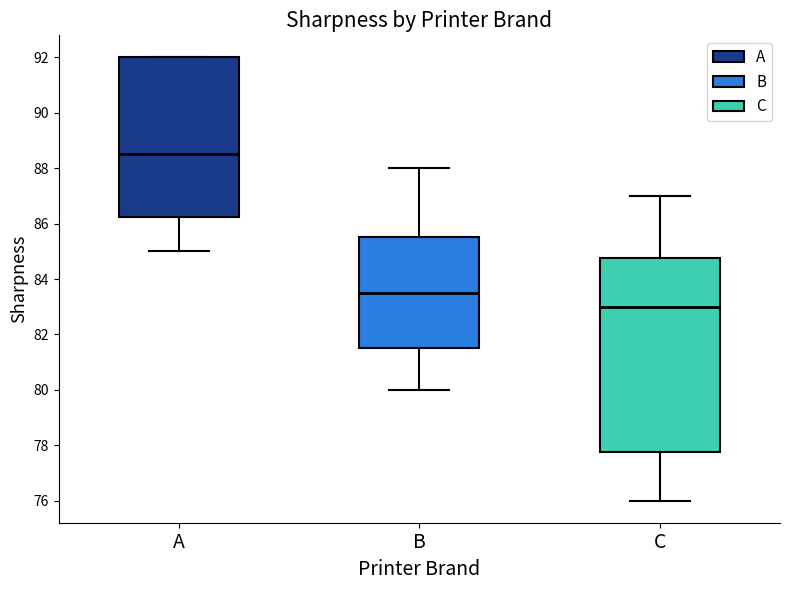

Which box has the highest median line?

A